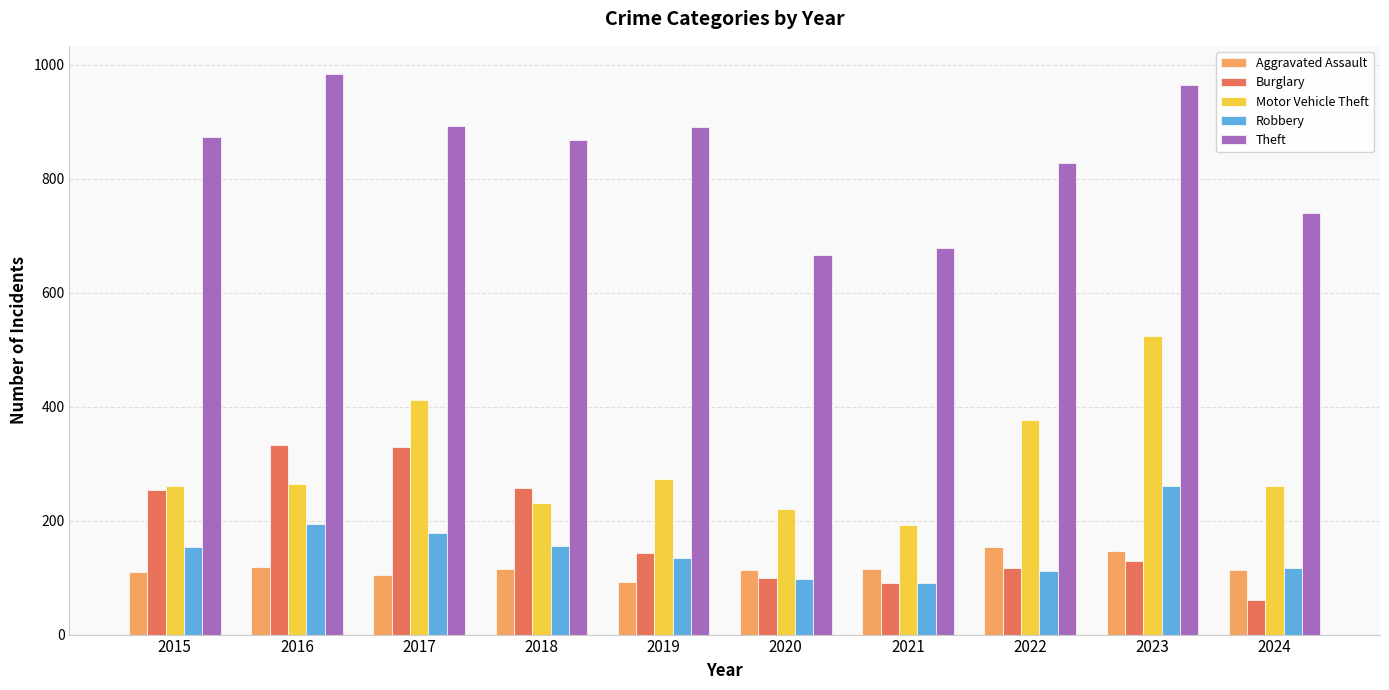

Rank the series by their maximum value, from highest to lowest.

Theft, Motor Vehicle Theft, Burglary, Robbery, Aggravated Assault